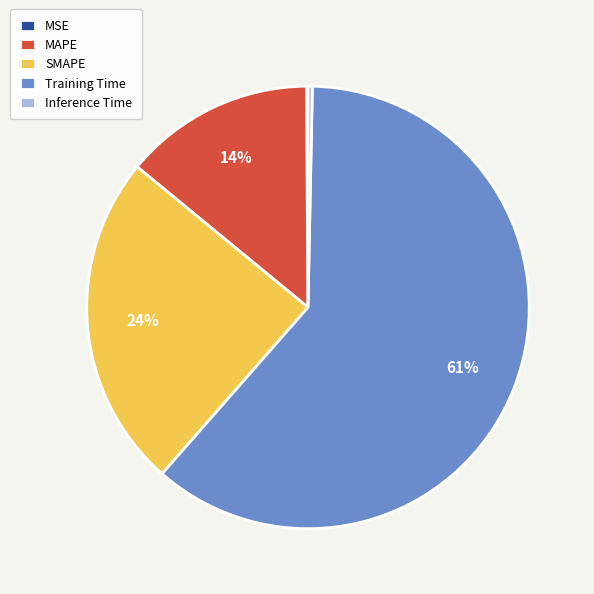

What is the largest slice in the pie chart?

Training Time